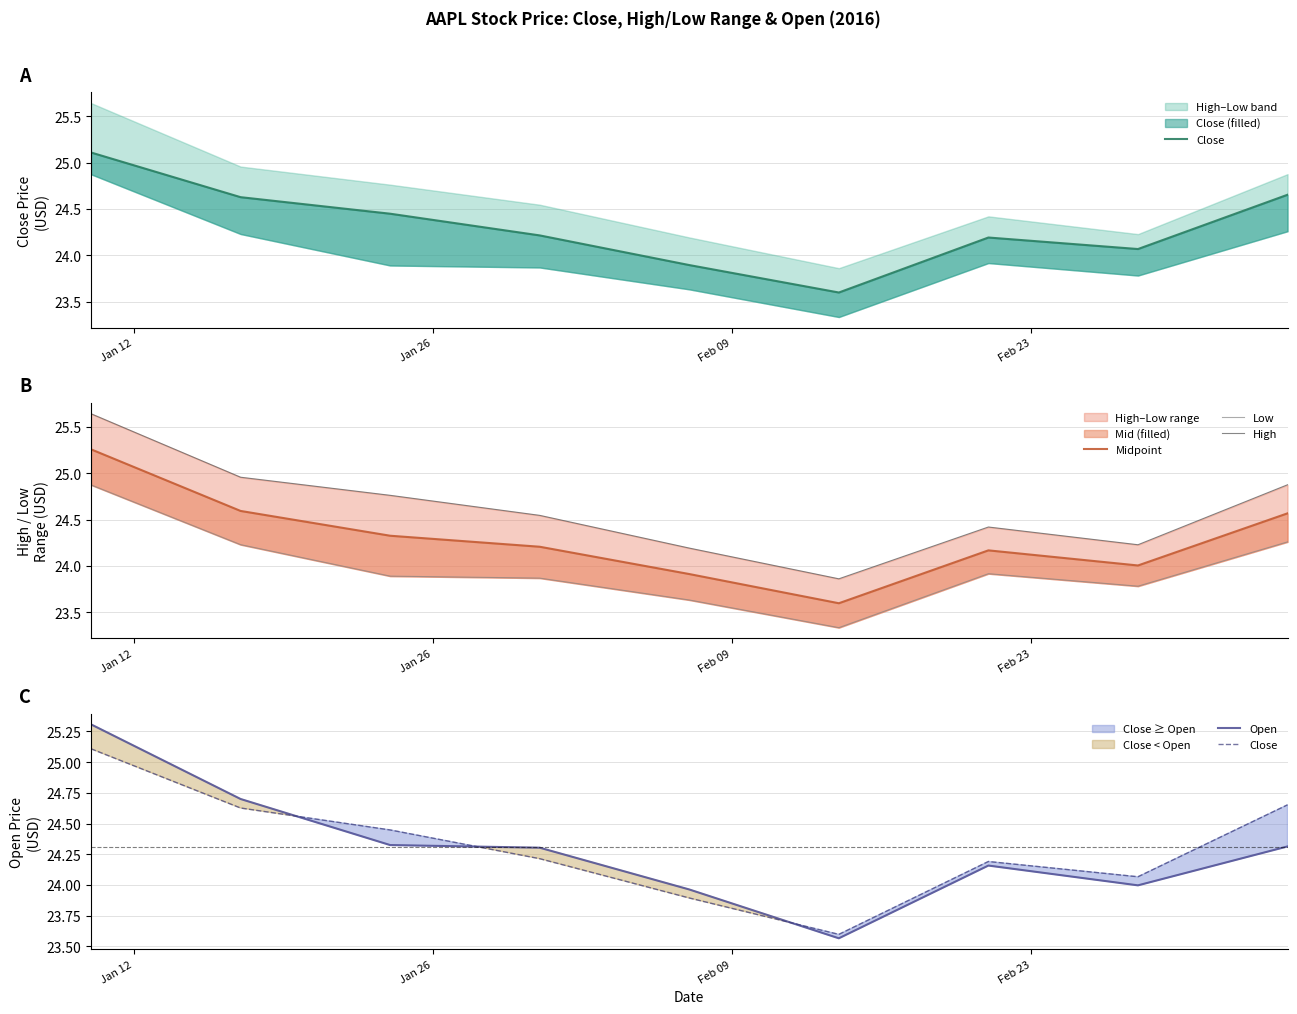

List the series in order of their peak value, highest first.

High, Open, Midpoint, Close, Low